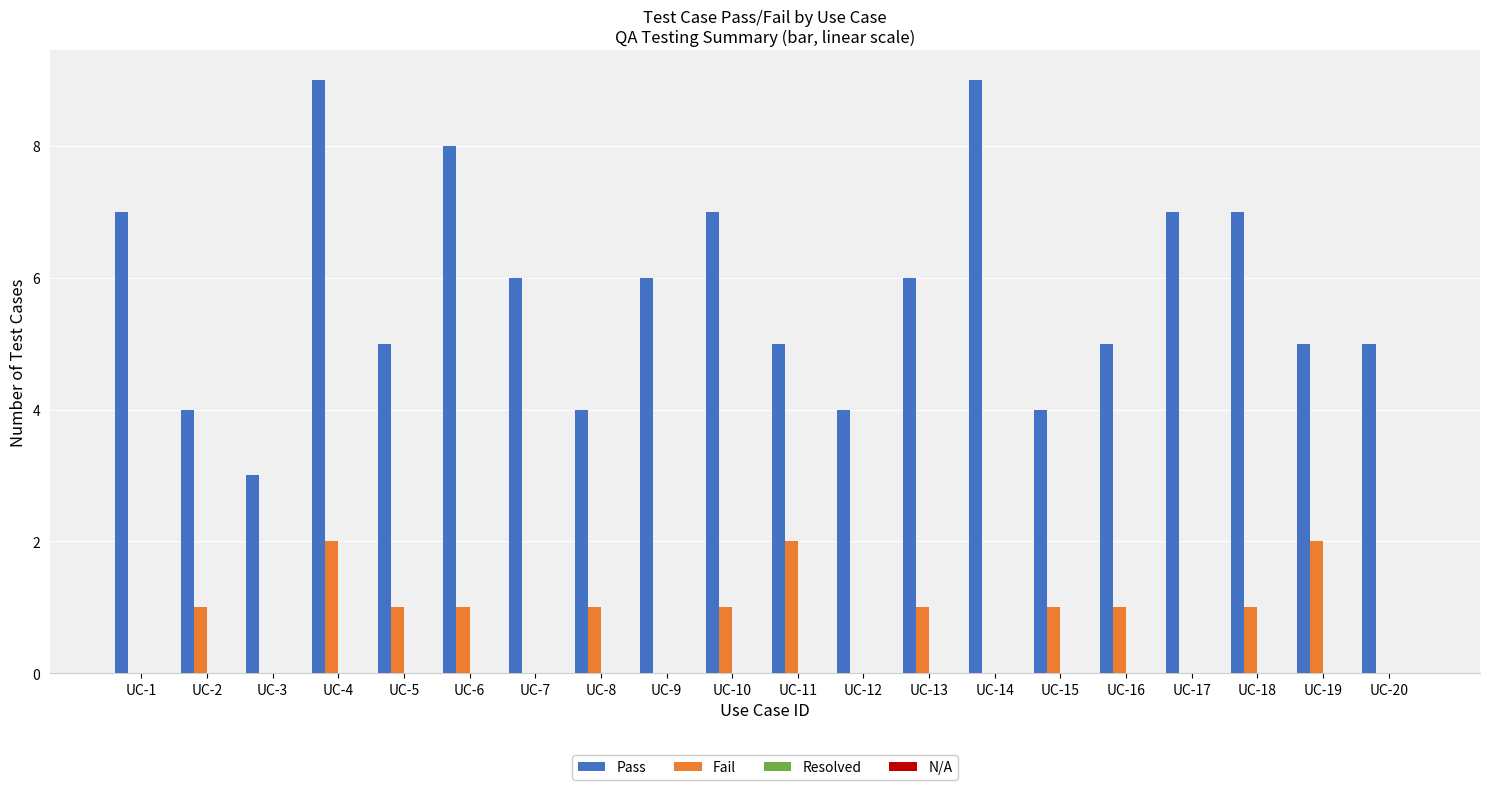

What is the sum of the Fail values at UC-4 and UC-16?

3